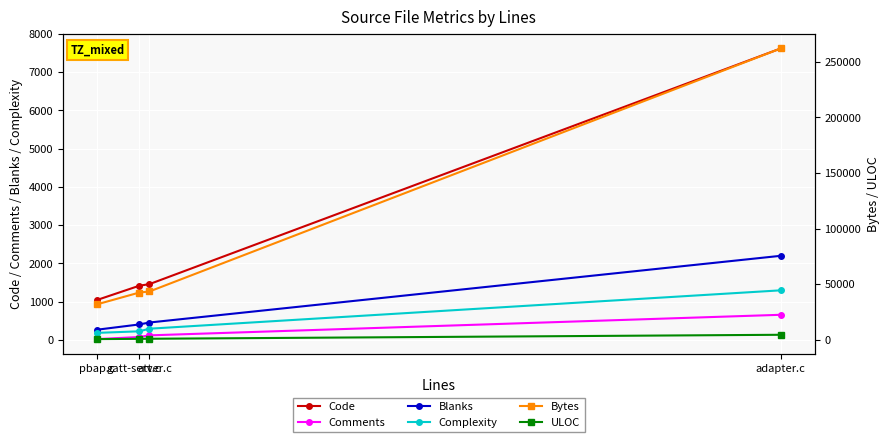

True or false: Comments and Blanks intersect in this chart.

False